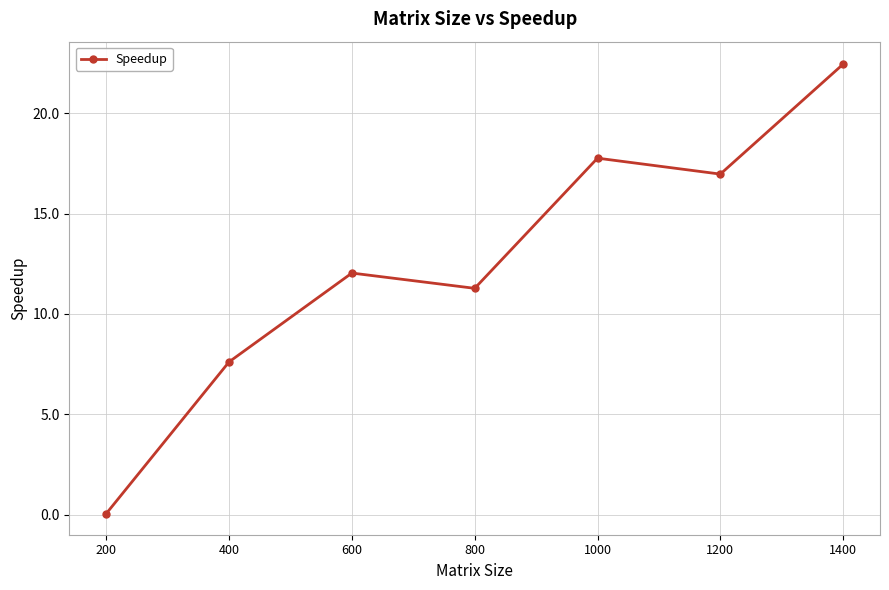

What is the difference between the values at 800 and 400?

3.7